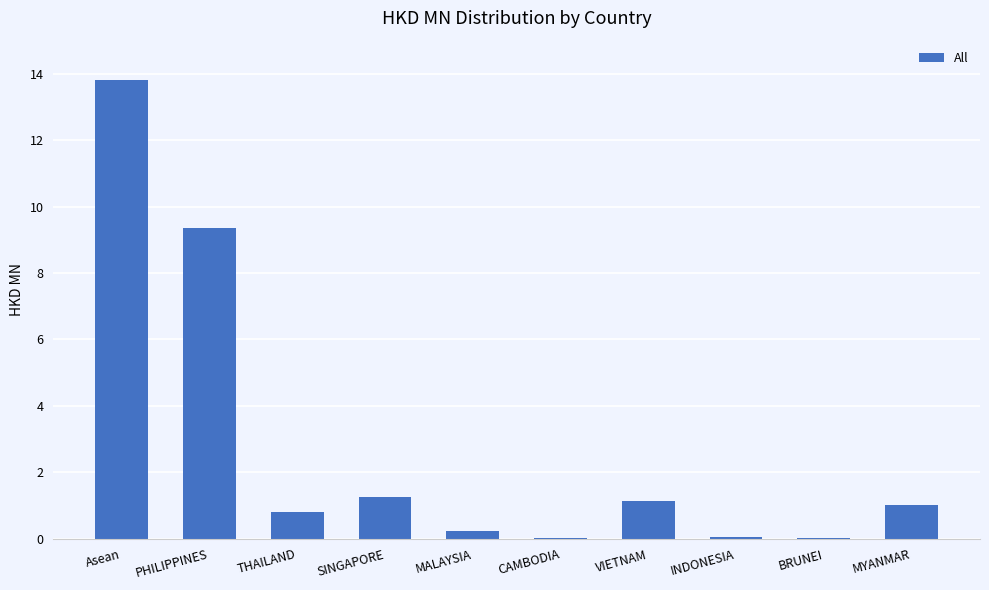

True or false: the data shows 0.3 at VIETNAM.

False